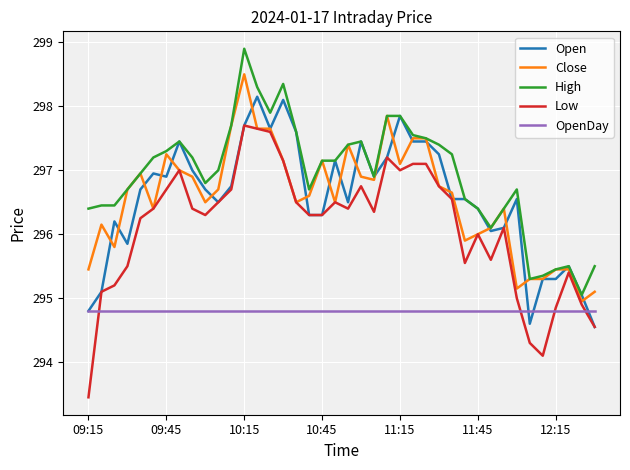

Which series has the largest total across all categories?

High